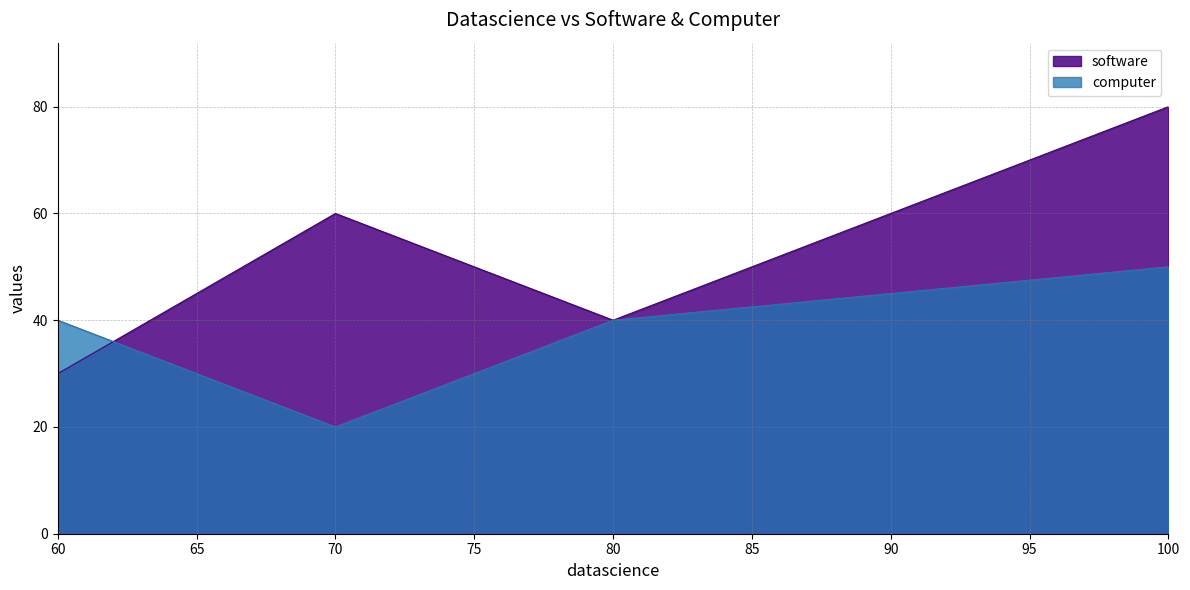

Which series changed the most between 100 and 70?

computer